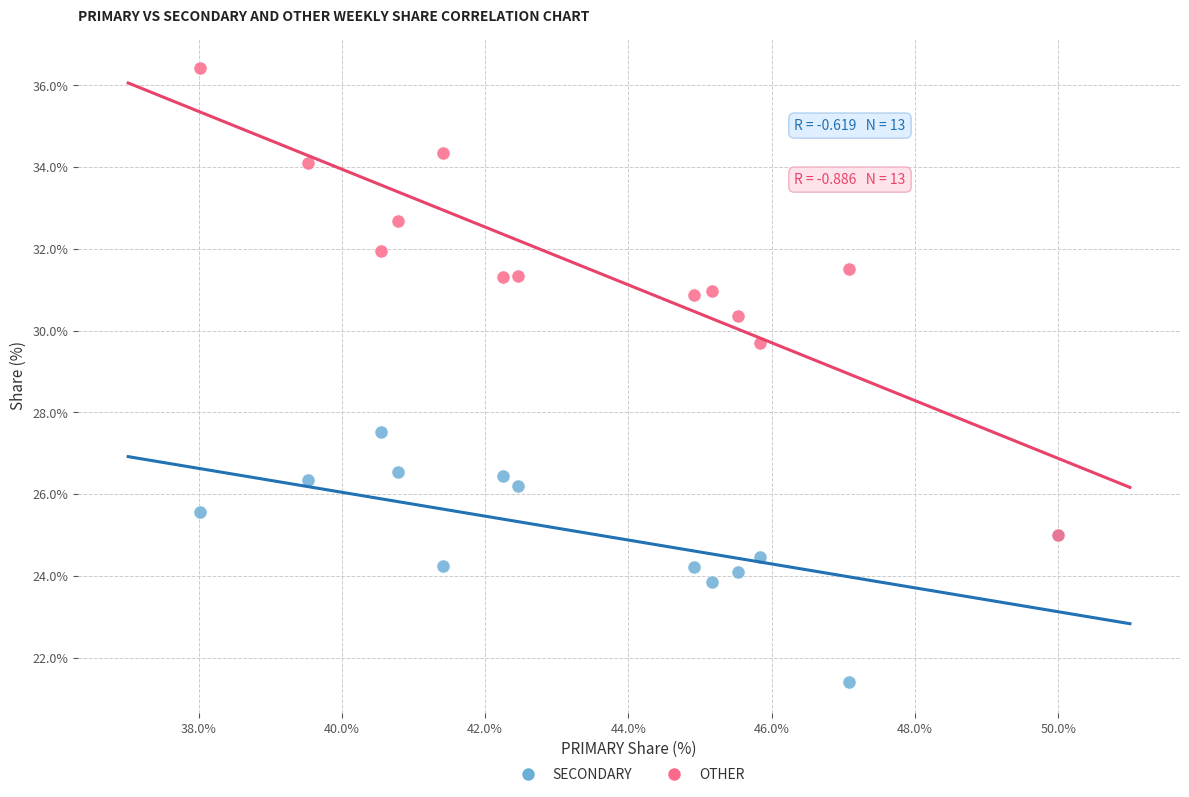

Across all series, what Y value is closest to 28?

27.5